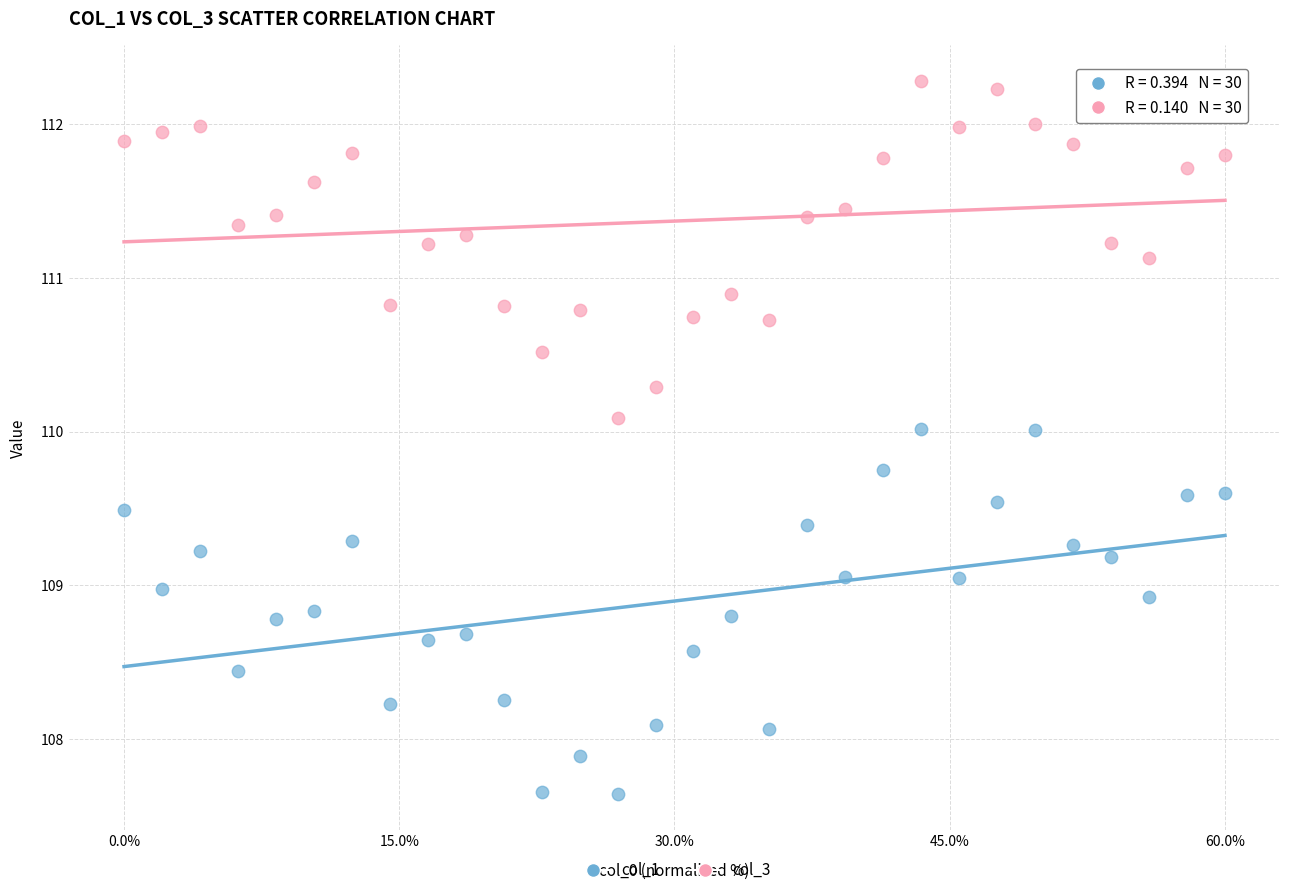

Across all data points, what is the range of X values (max minus min)?

60.0